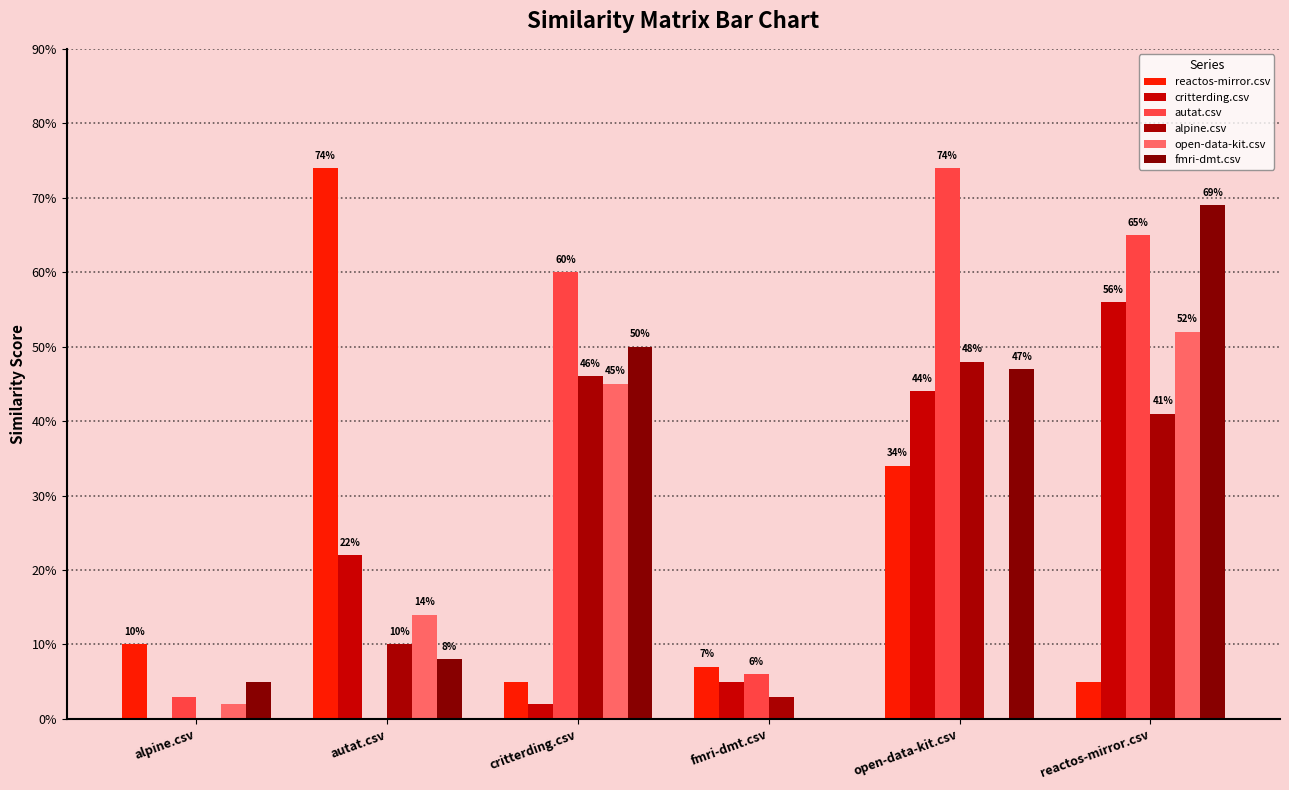

Are the bars grouped side by side (vs. stacked)?

Yes